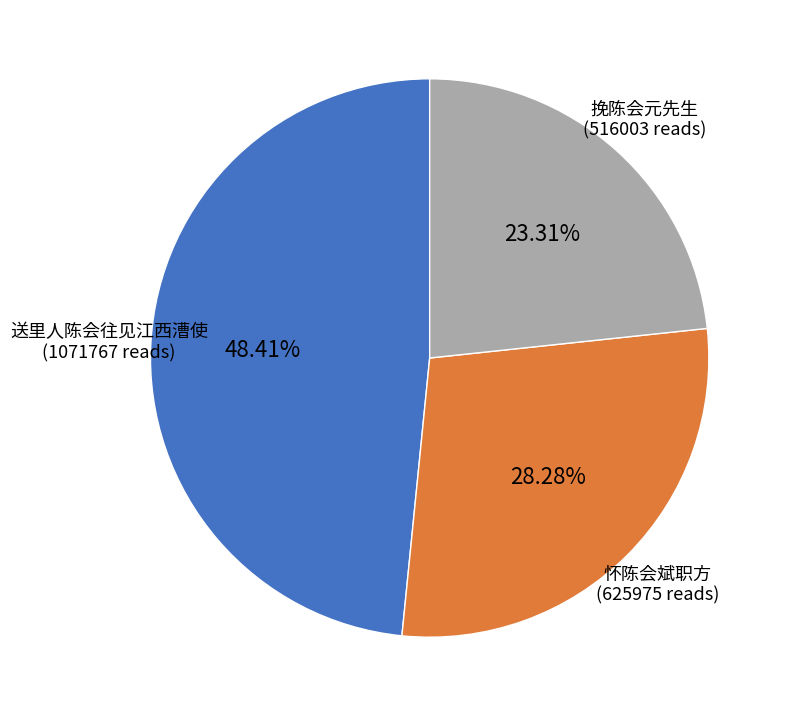

Does any single category account for the majority?

No